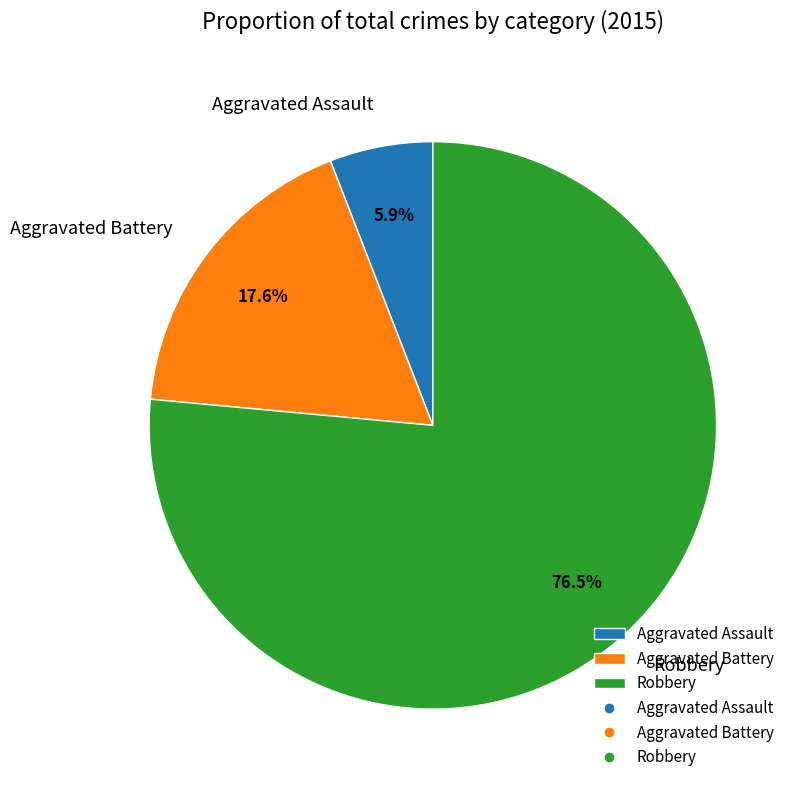

Is there any slice that represents more than half of the pie?

Yes